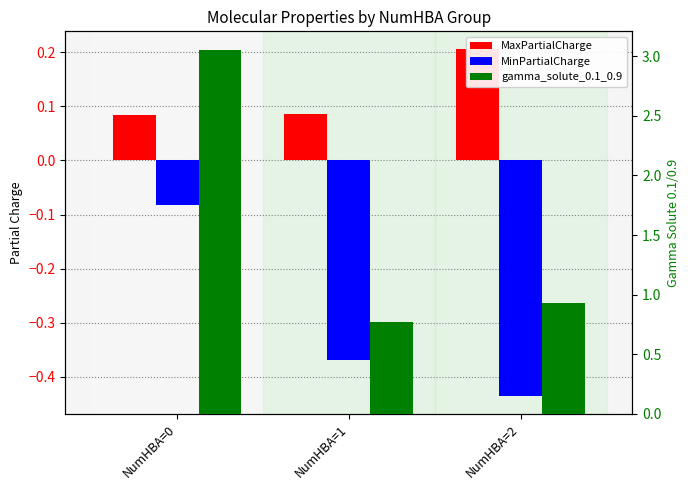

Which series has the largest total across all categories?

gamma_solute_0.1_0.9